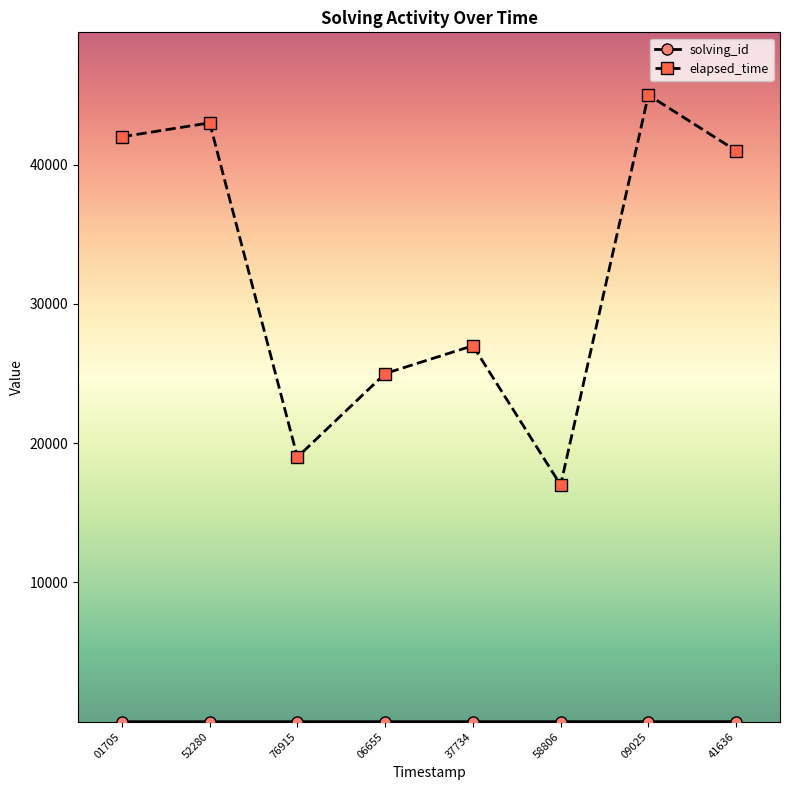

True or false: elapsed_time has more than 1 points higher than both neighbors.

True